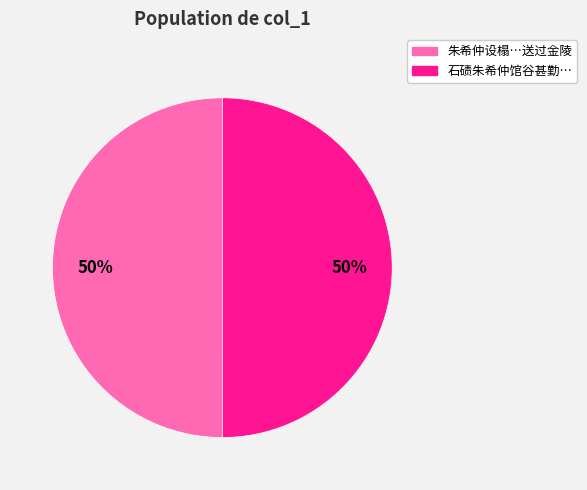

Count the number of slices in the pie.

2